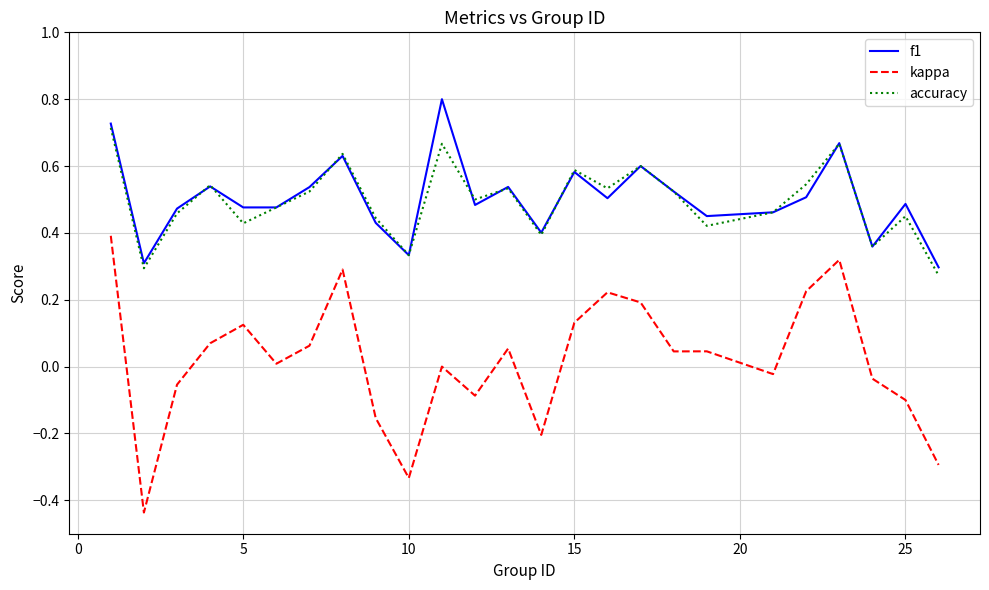

Which series has the widest spread of values?

kappa